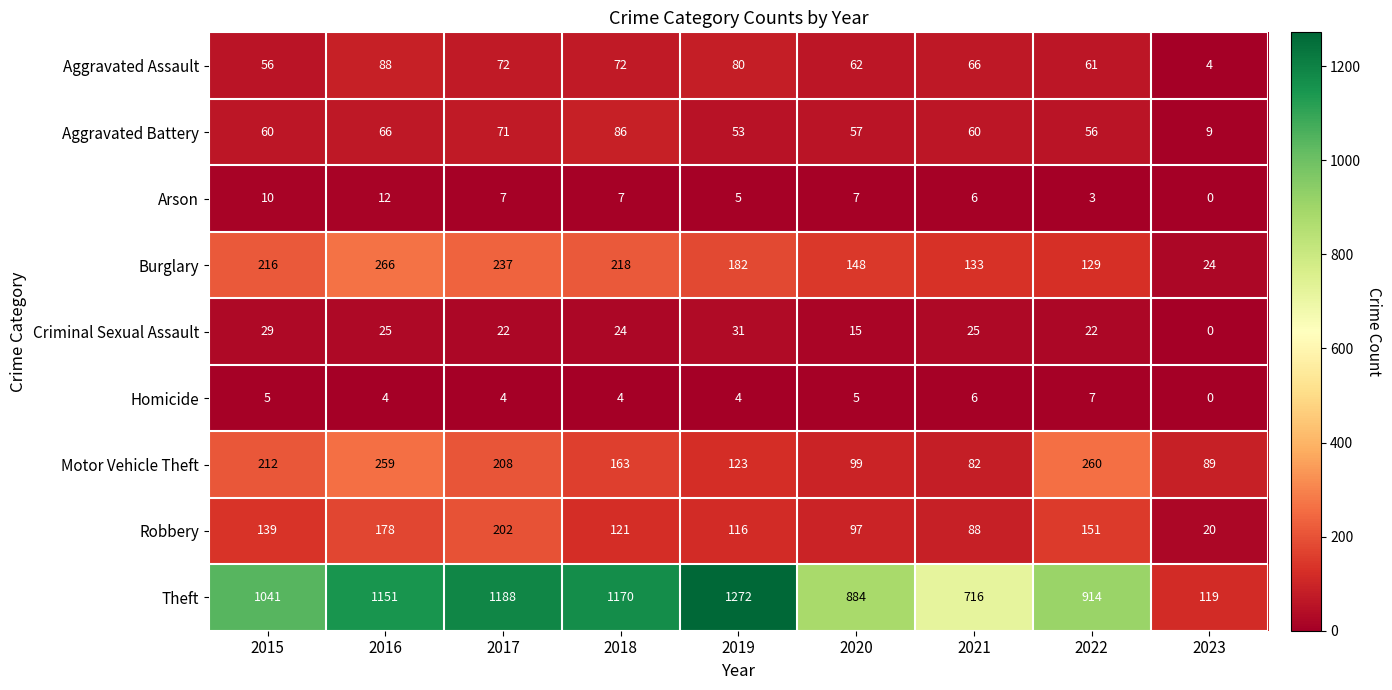

Which series has the widest spread of values?

Theft